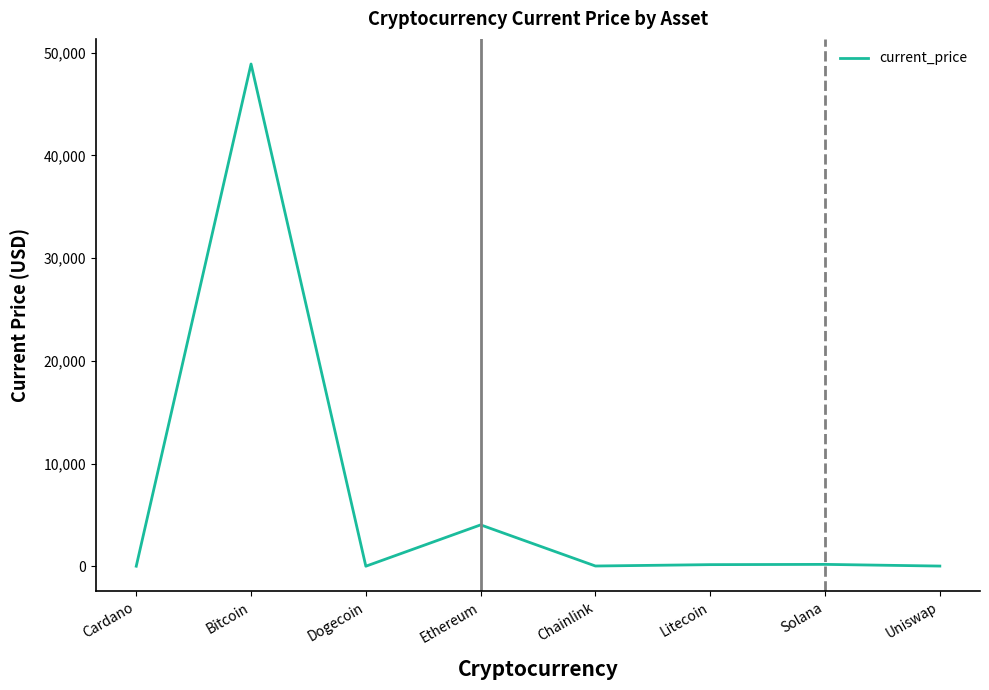

True or false: the data shows 18546.4 at Bitcoin.

False